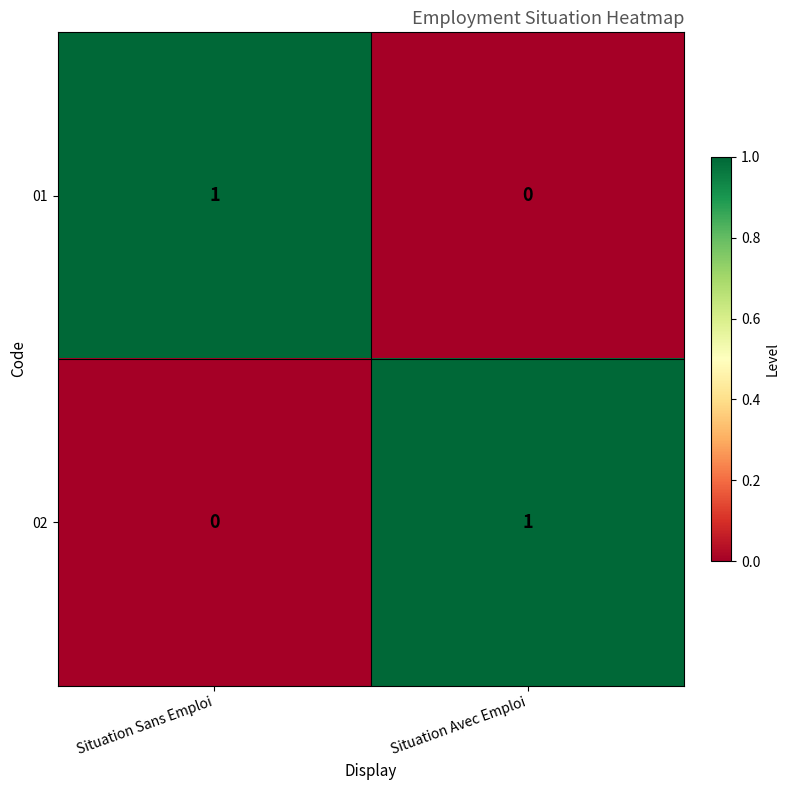

At how many categories does at least one series exceed 0?

2